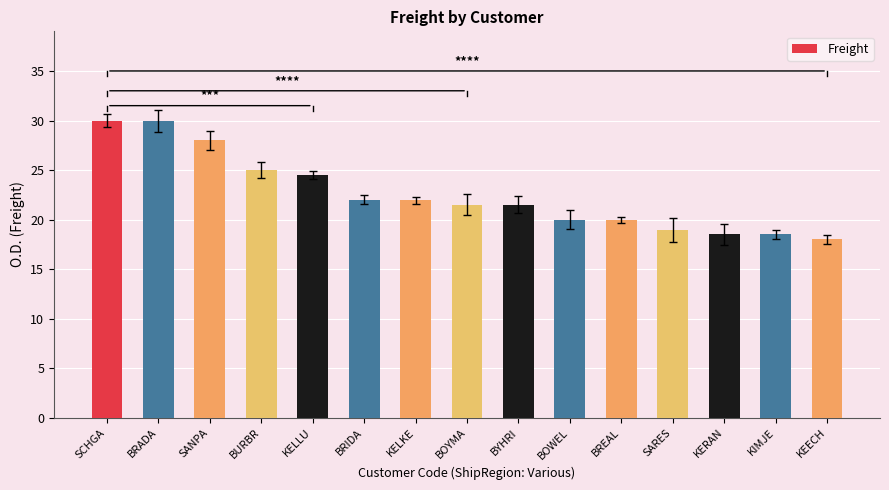

True or false: the data shows 29.9 at BRADA.

True